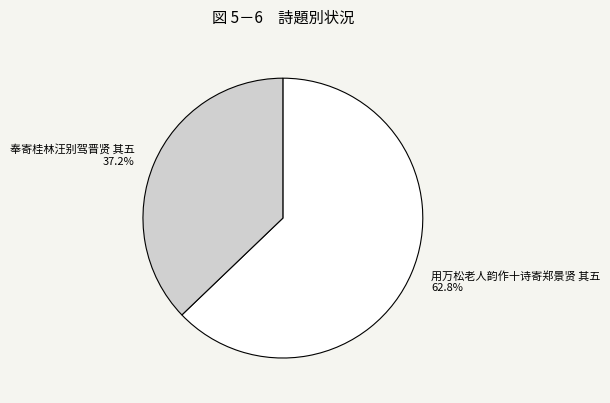

What percentage is NOT represented by 用万松老人韵作十诗寄郑景贤 其五?

37.2%